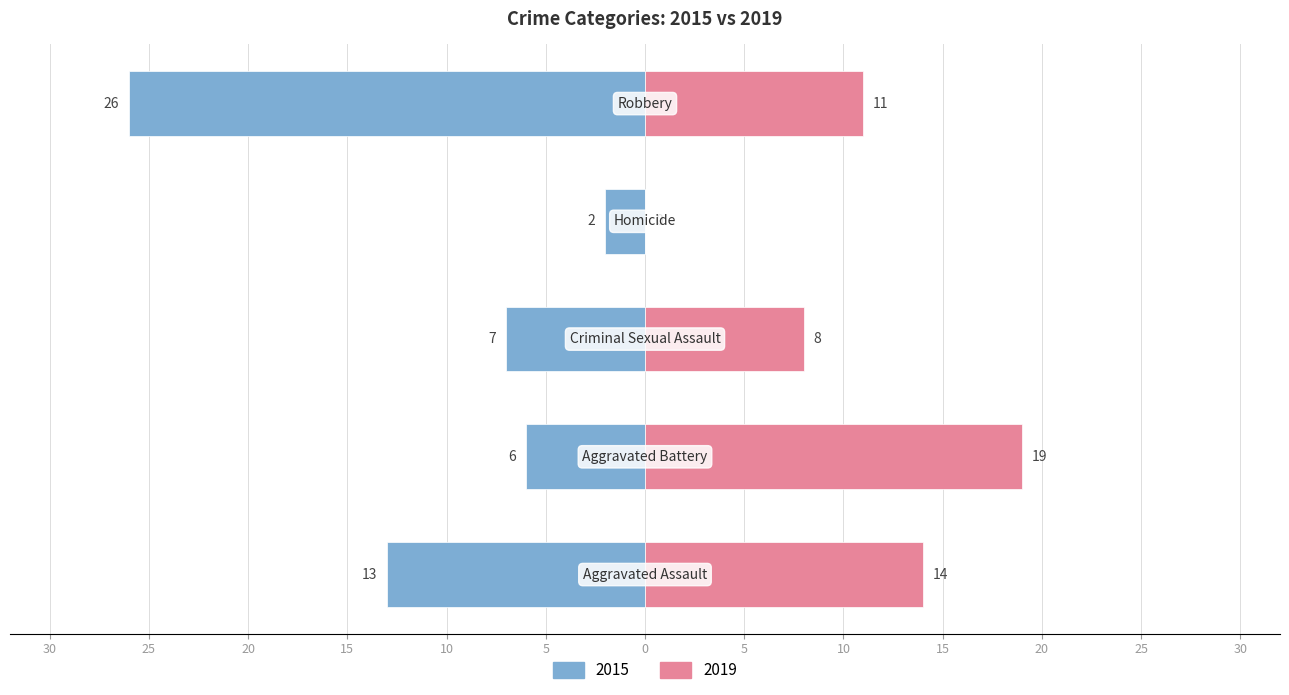

How many positive values does the 2019 series have?

4